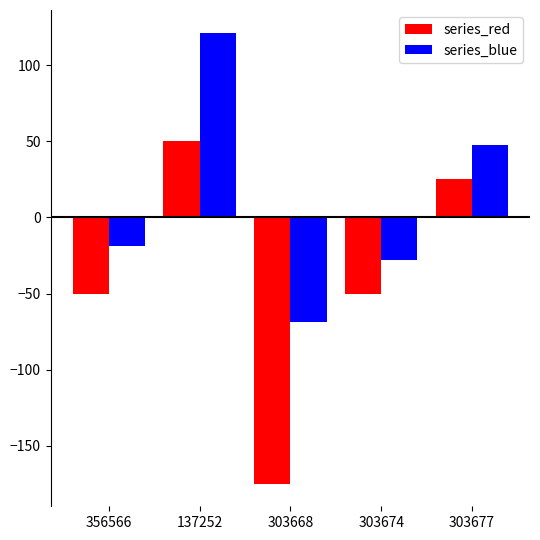

What are all the series names shown in the legend?

series_red, series_blue